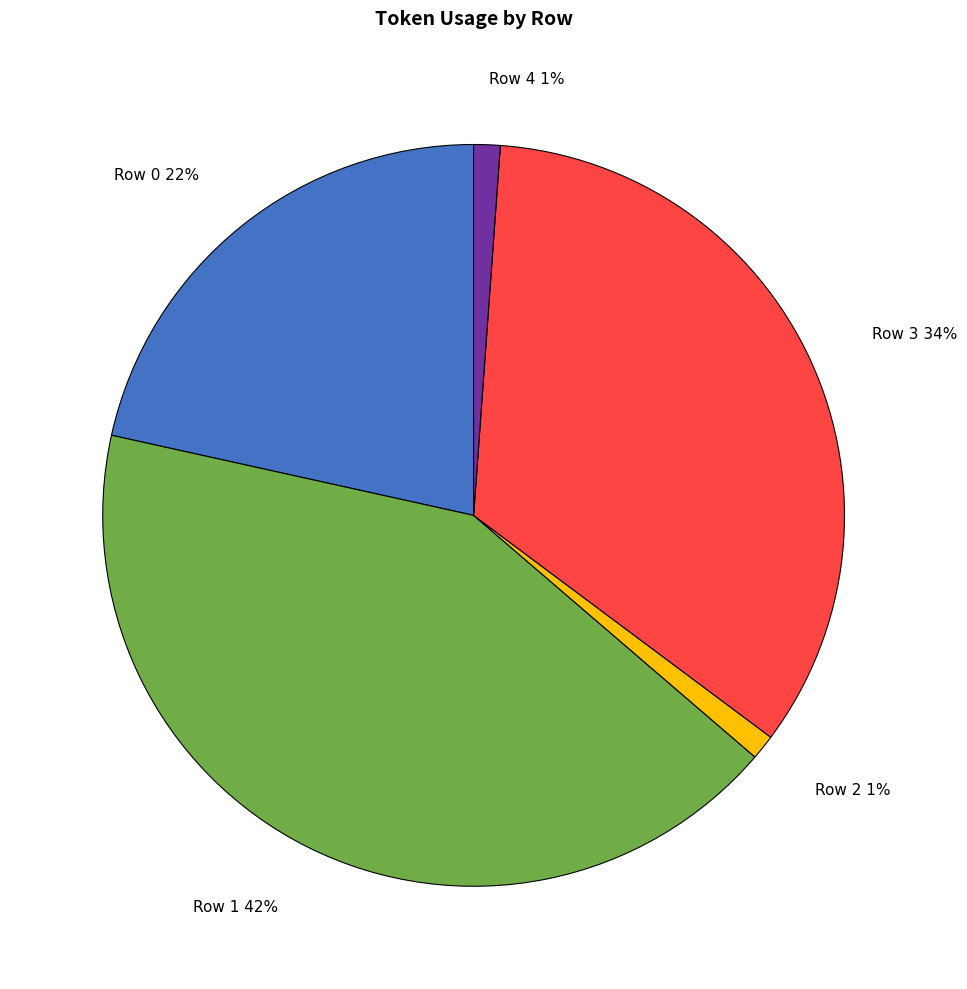

The Row 2 slice represents 1% of the pie. True or false?

True